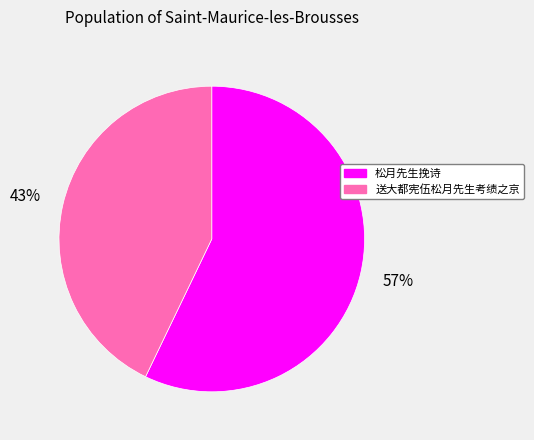

Rank the categories by value from lowest to highest.

送大都宪伍松月先生考绩之京, 松月先生挽诗